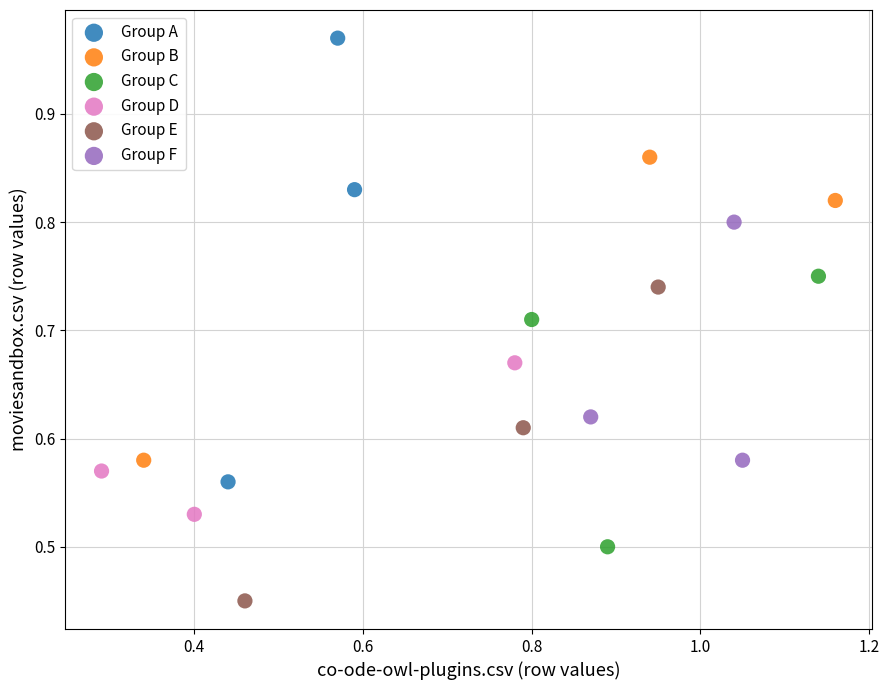

Which series reaches the maximum Y coordinate?

Group A